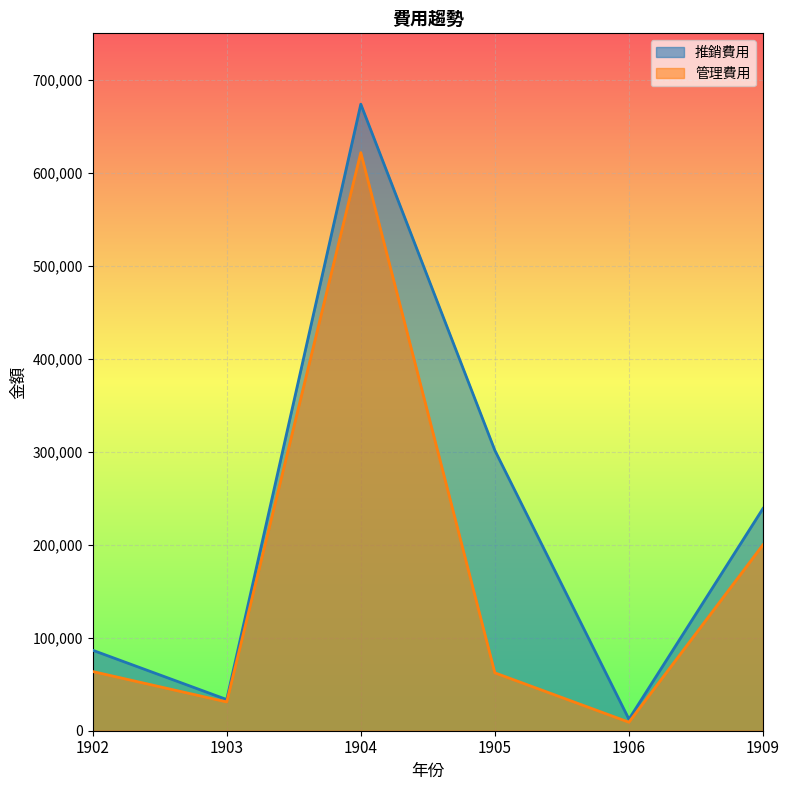

At which category does 推銷費用 reach its first local valley?

1903